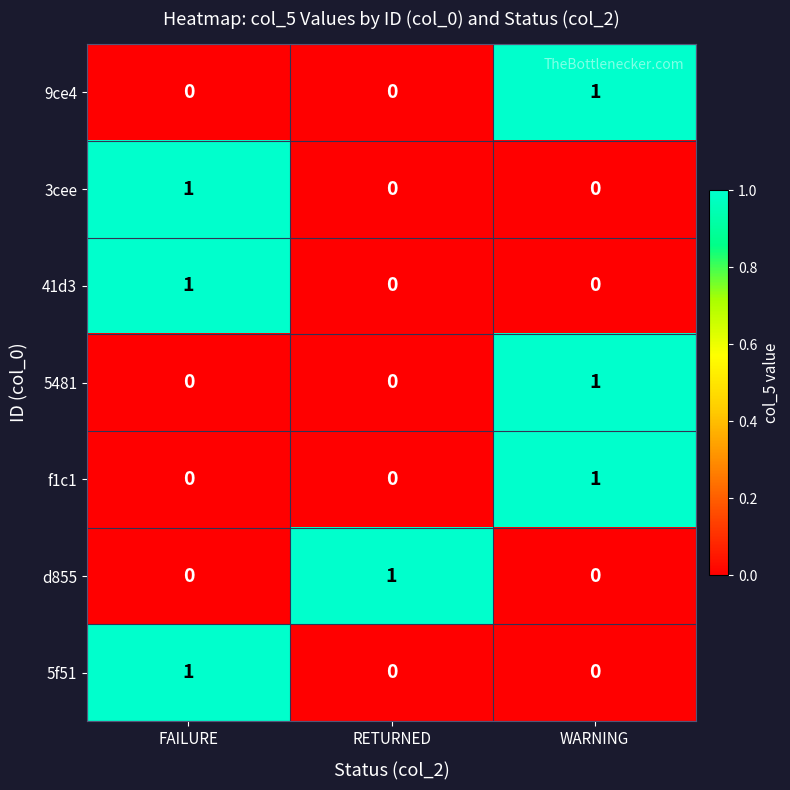

At which label does 5481 reach its peak?

WARNING